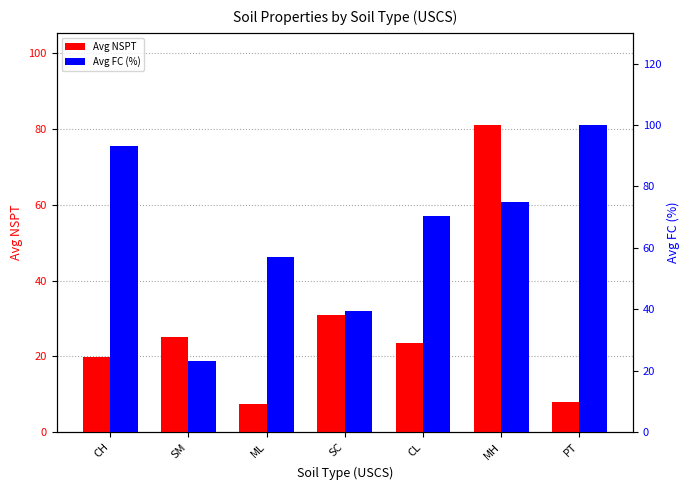

Where is Avg NSPT nearest to the value 44?

SC